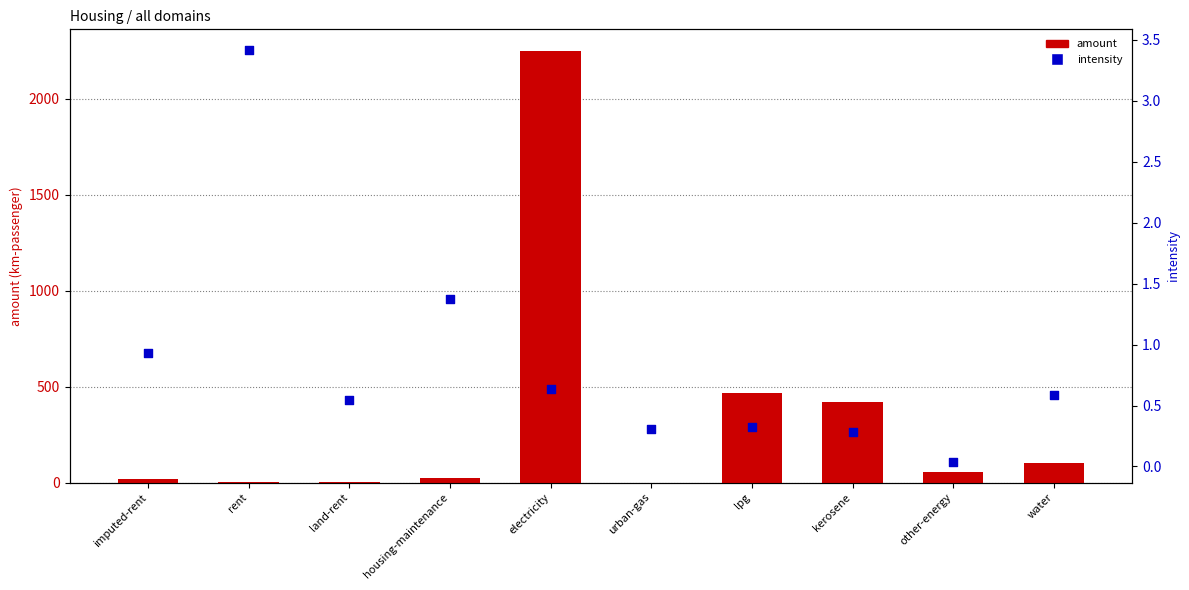

Which series has the widest spread of Y values?

amount